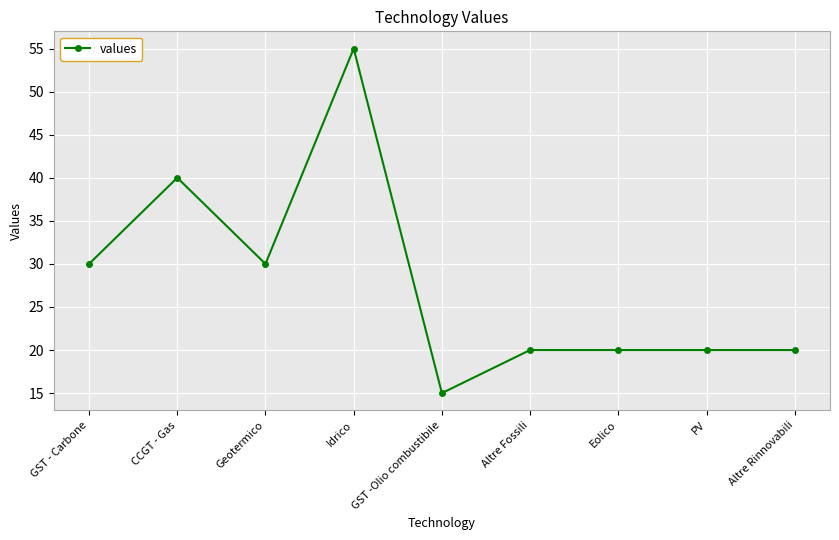

Count the number of categories in the chart.

9